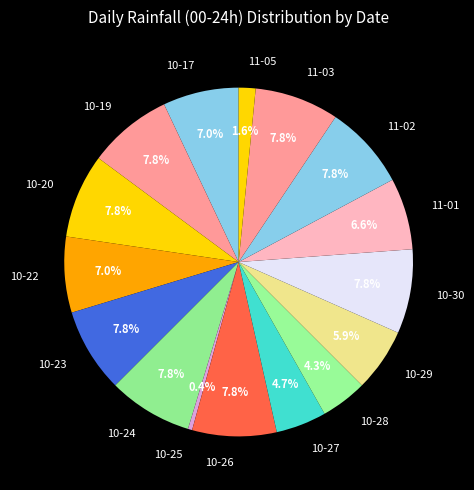

Which has a higher value, 11-05 or 11-02?

11-02